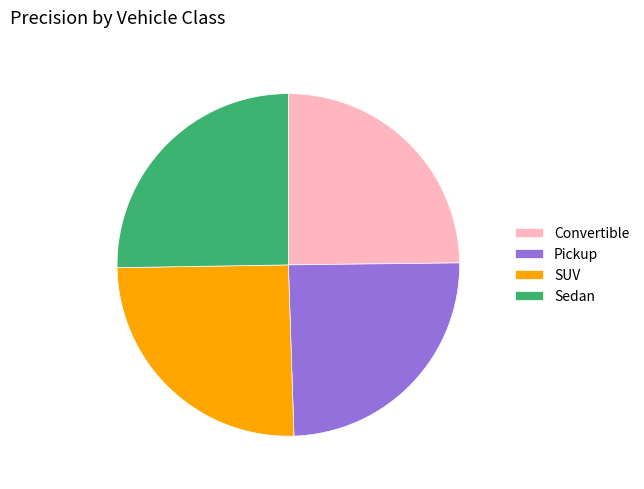

Is the sum of Pickup and Convertible greater than half?

No